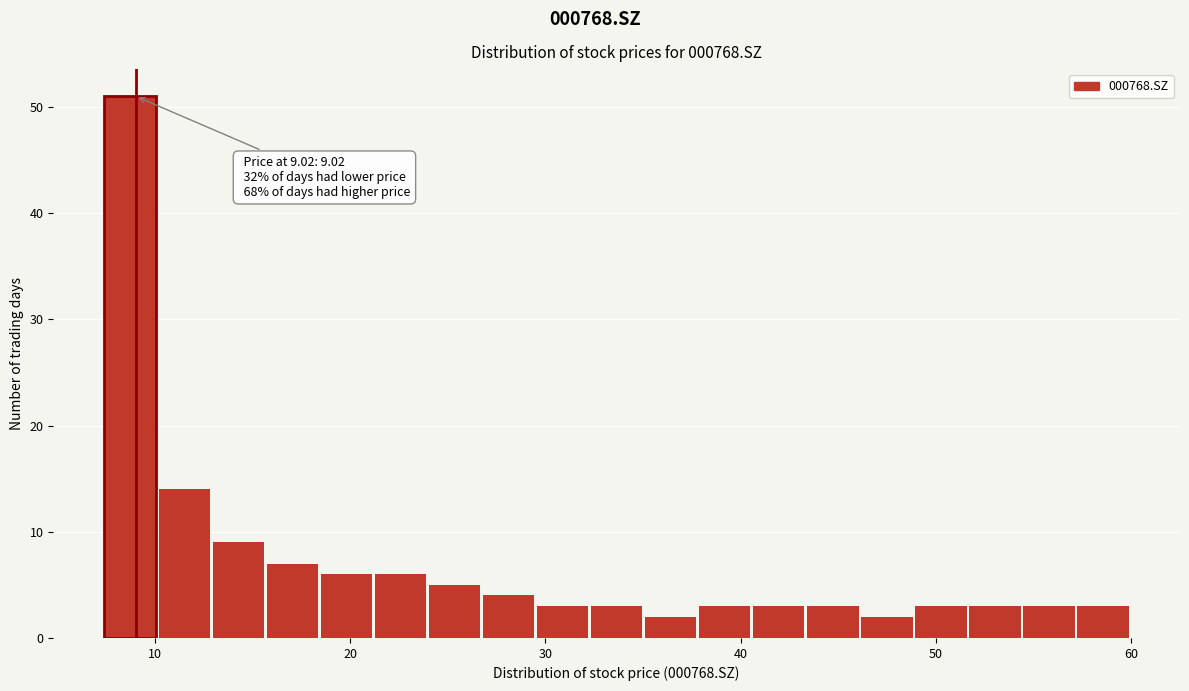

Around what value on the x-axis is the tallest bar? Give the approximate position of its centre, as read against the axis.

9